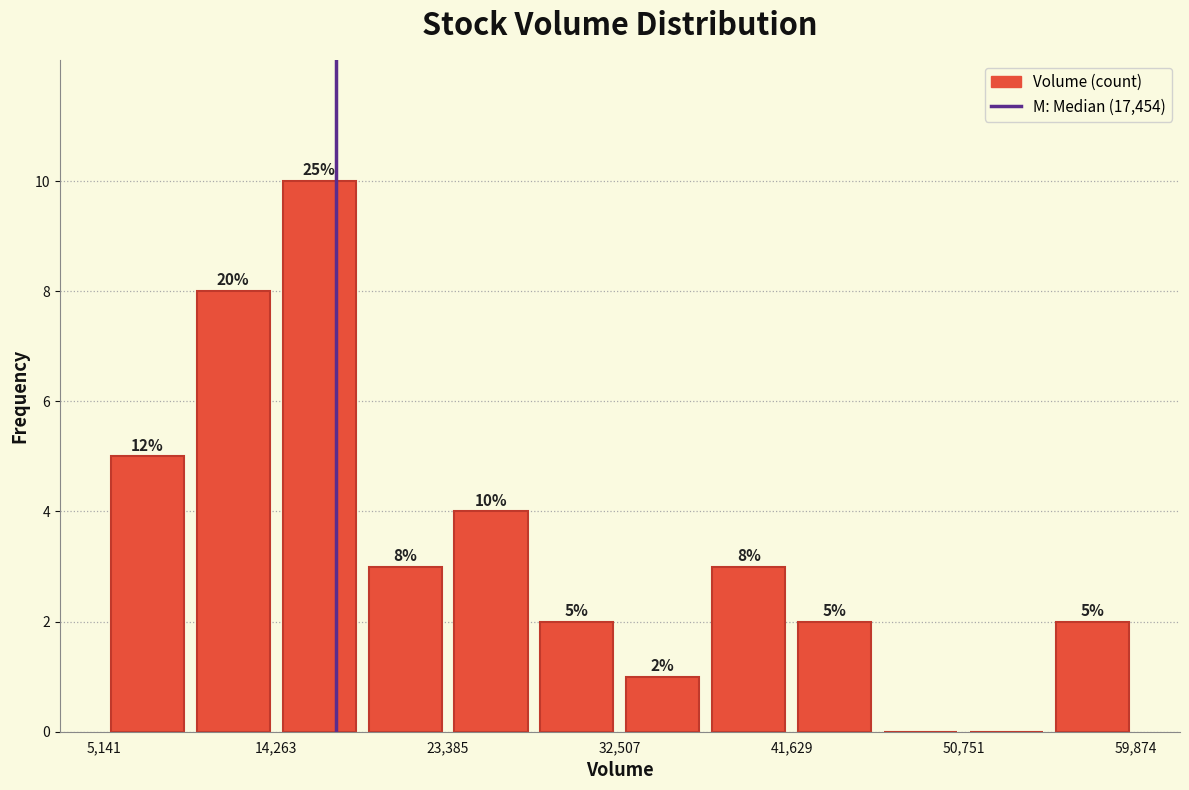

Which range on the x-axis has the tallest bar?

14000 to 19000